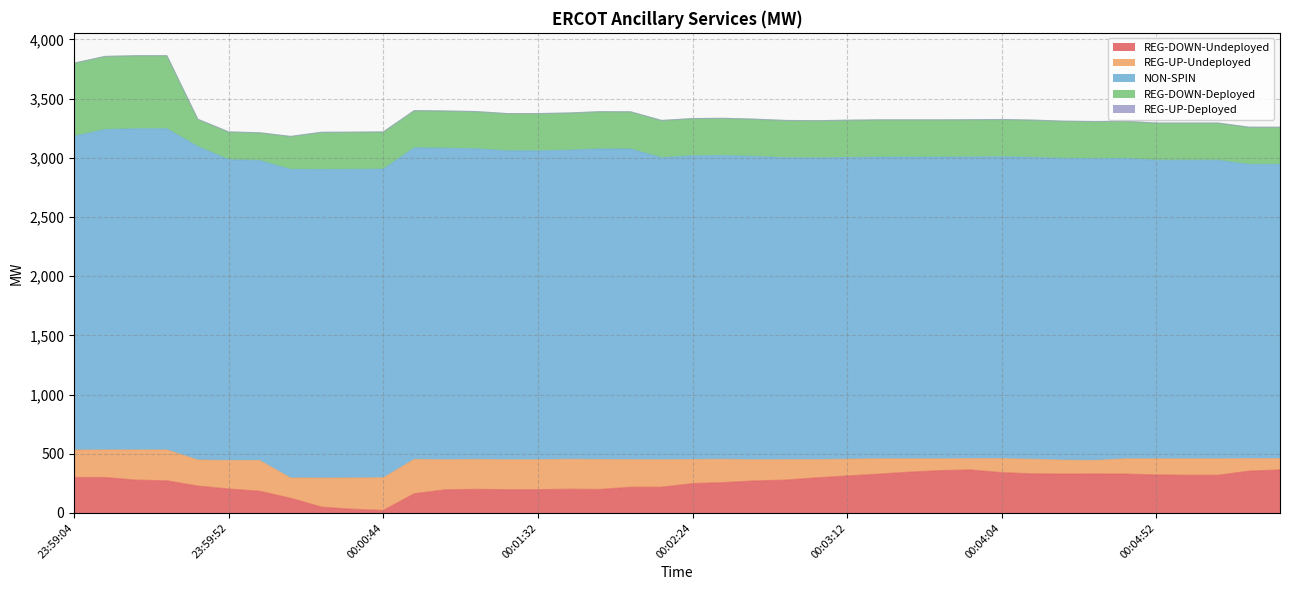

Which category has the highest value across all series?

23:59:24